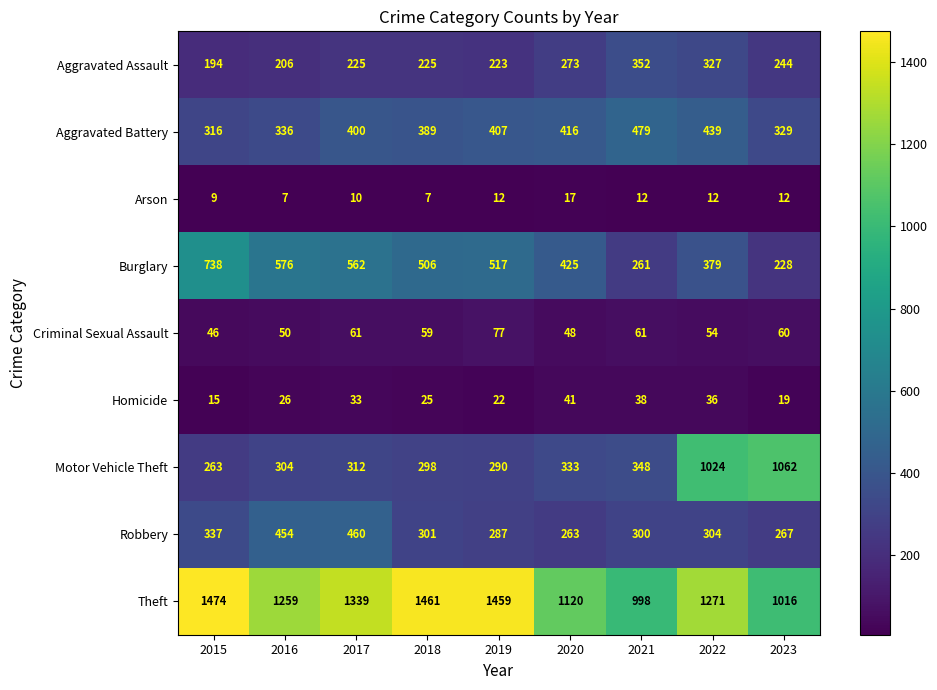

True or false: Burglary has a value of 376 at 2021.

False